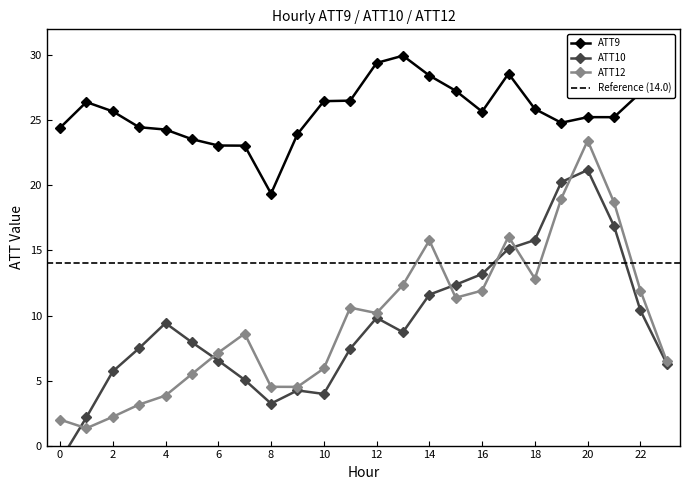

The value of ATT10 at 4 is 9.4. True or false?

True